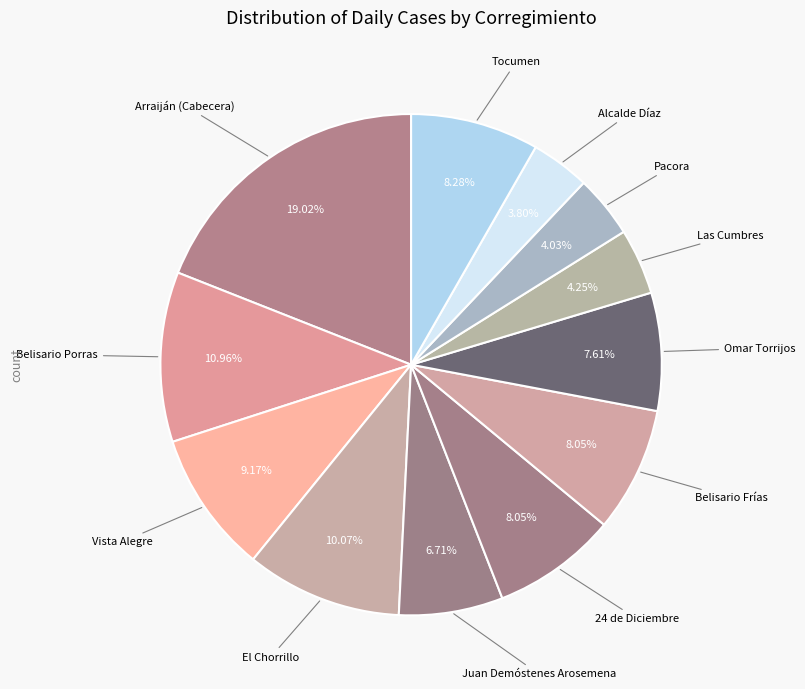

Rank the categories by value from highest to lowest.

Arraiján (Cabecera), Belisario Porras, El Chorrillo, Vista Alegre, Tocumen, 24 de Diciembre, Belisario Frías, Omar Torrijos, Juan Demóstenes Arosemena, Las Cumbres, Pacora, Alcalde Díaz